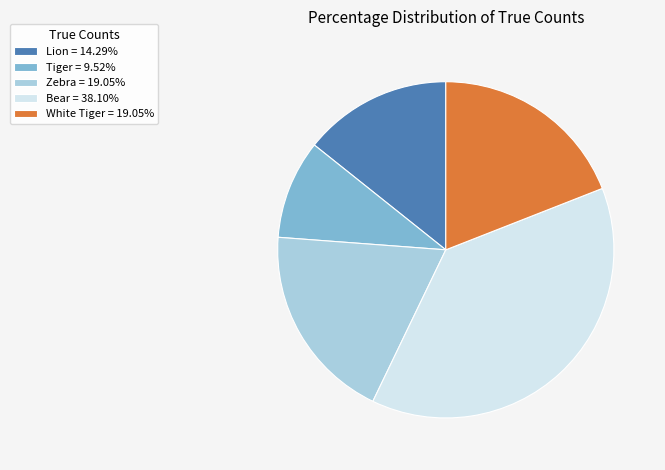

Which category has the smallest portion of the pie?

Tiger